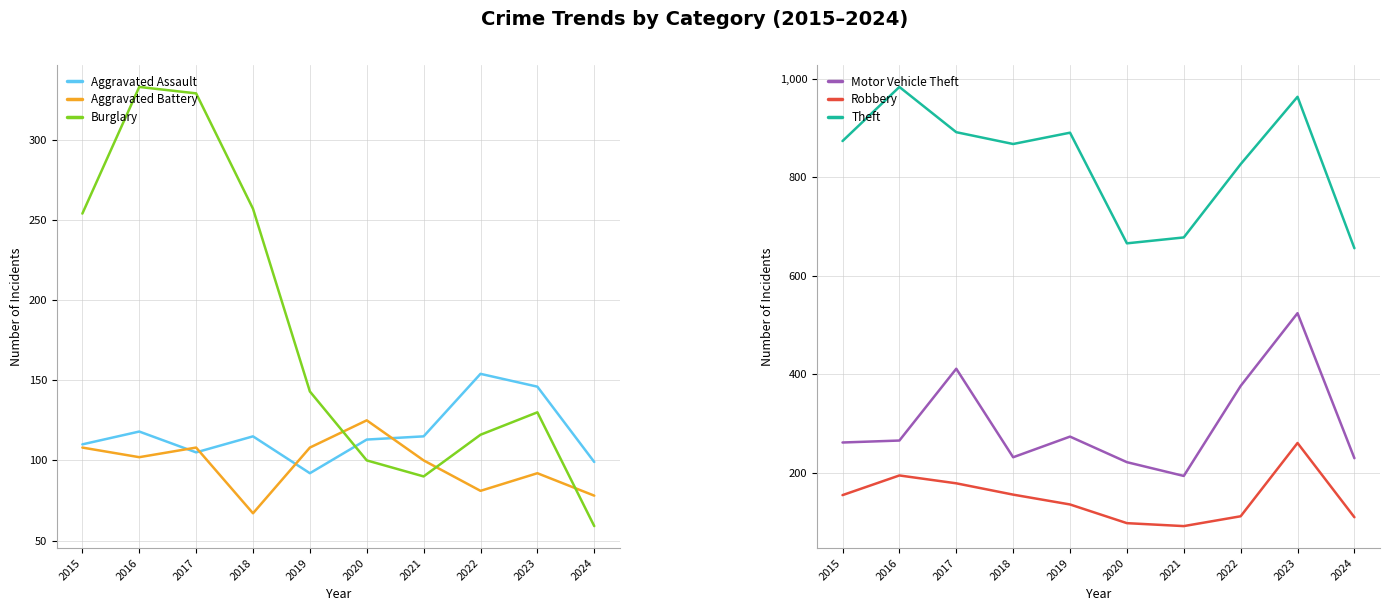

After their last crossing, which series has the higher values: Aggravated Assault or Aggravated Battery?

Aggravated Assault